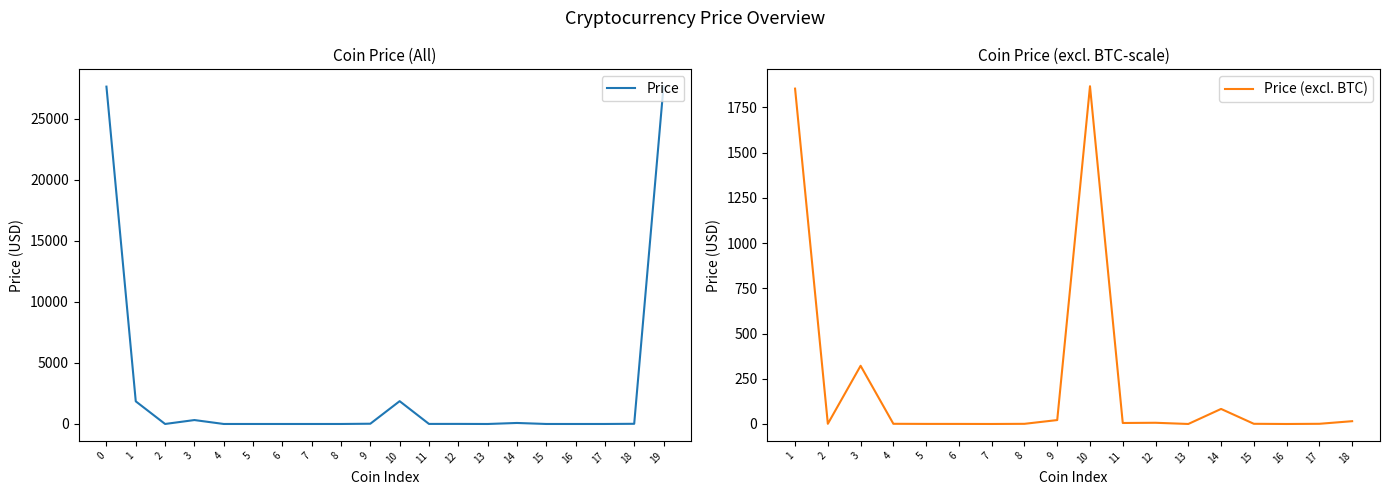

Which has a higher value, 9 or 3?

3